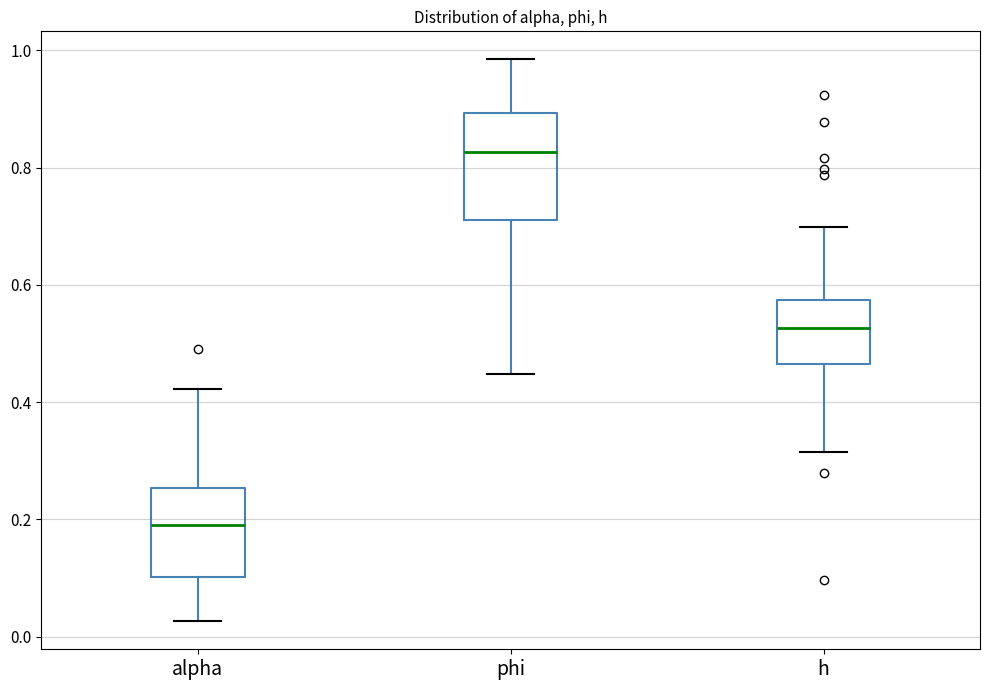

Where does the upper whisker of the box for phi end on the y-axis? The values are not printed on the chart, so give them approximately, as read against the axis.

0.98